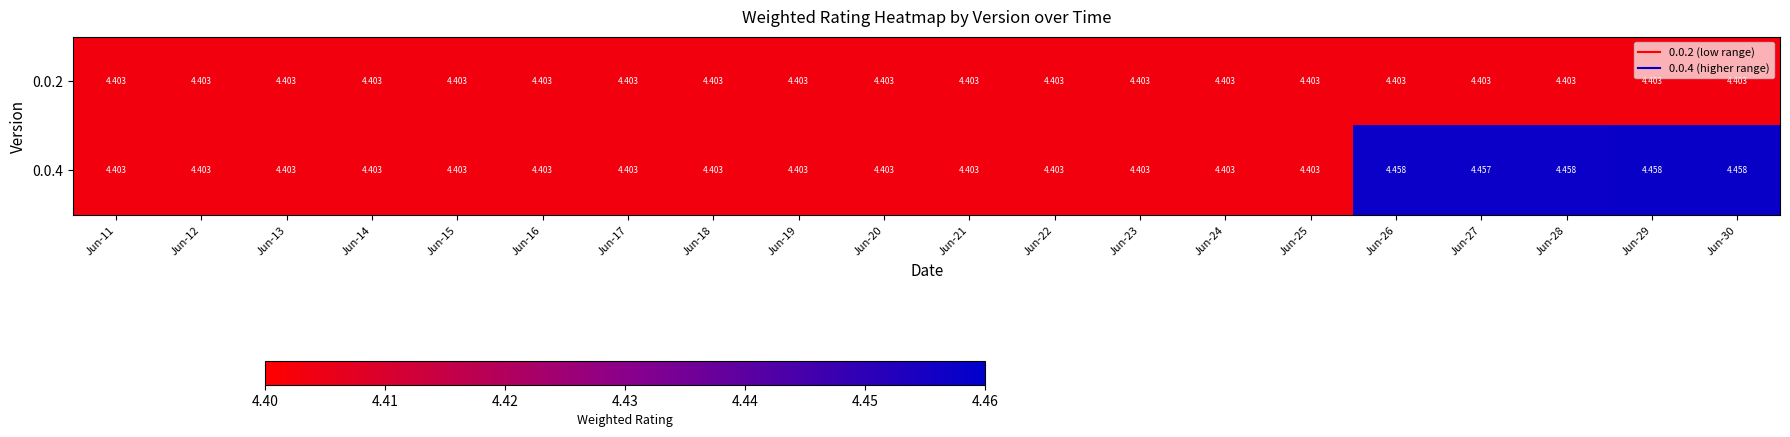

How many series are shown in this chart?

2